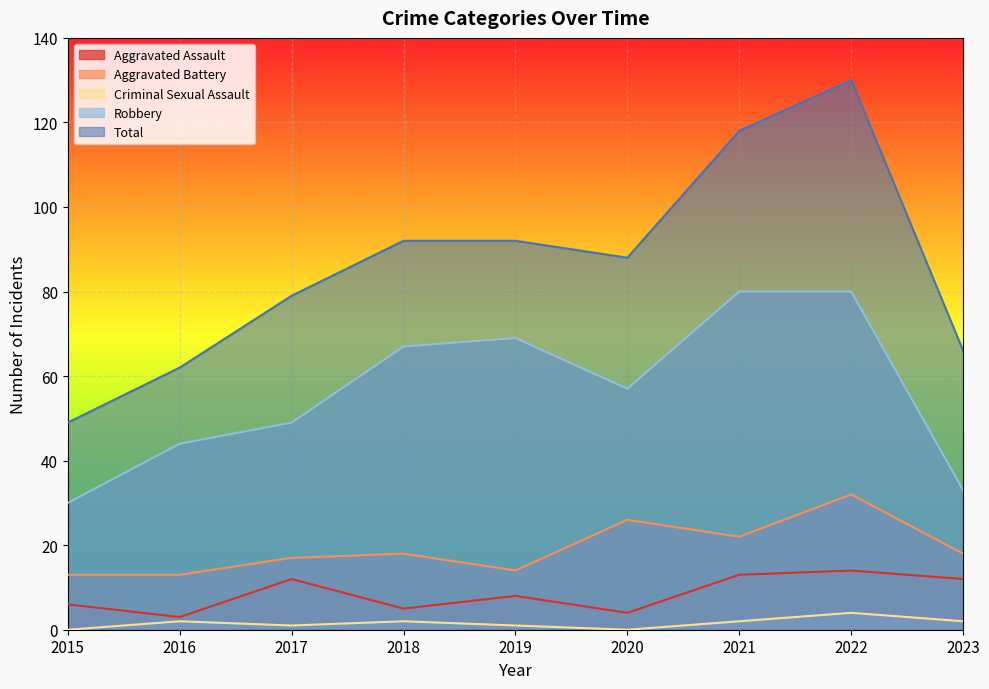

Reading left to right, what are all the values shown in this chart?

Aggravated Assault: 2015=6	2016=3	2017=12	2018=5	2019=8	2020=4	2021=13	2022=14	2023=12
Aggravated Battery: 2015=13	2016=13	2017=17	2018=18	2019=14	2020=26	2021=22	2022=32	2023=18
Criminal Sexual Assault: 2015=0	2016=2	2017=1	2018=2	2019=1	2020=0	2021=2	2022=4	2023=2
Robbery: 2015=30	2016=44	2017=49	2018=67	2019=69	2020=57	2021=80	2022=80	2023=33
Total: 2015=49	2016=62	2017=79	2018=92	2019=92	2020=88	2021=118	2022=130	2023=66